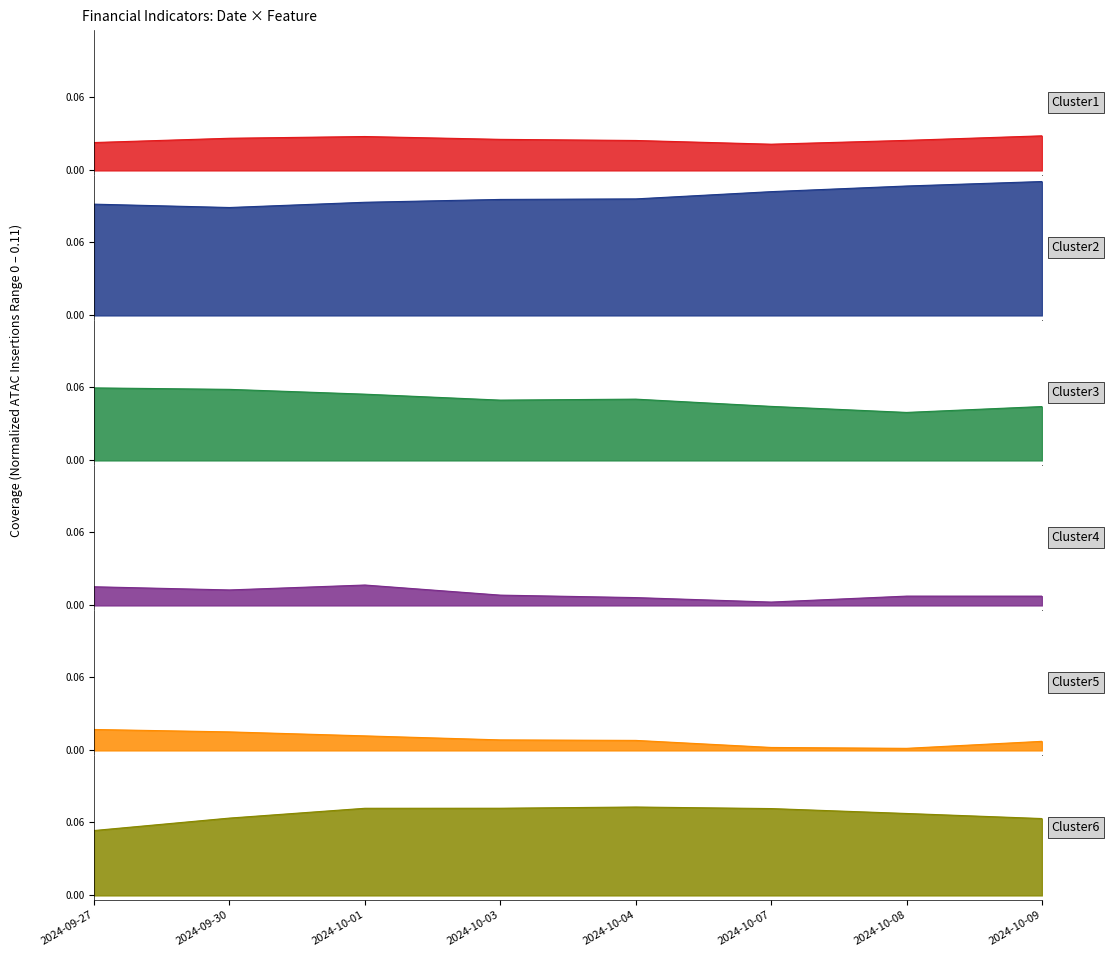

How many series are shown in this chart?

6